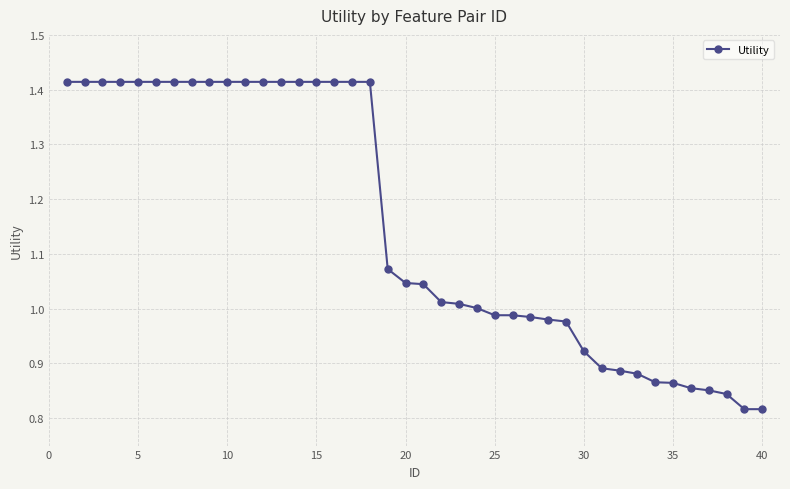

Is this an area chart (filled region under the line)?

No